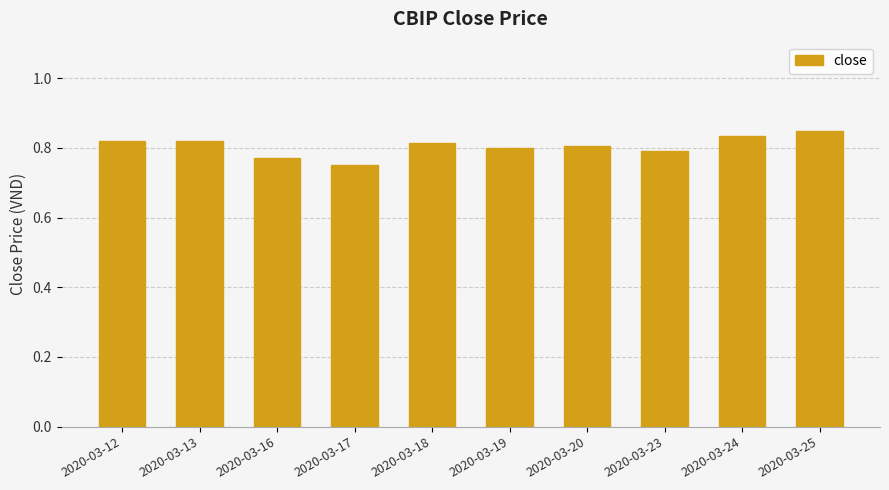

Count the values in the range 0 to 1.

10